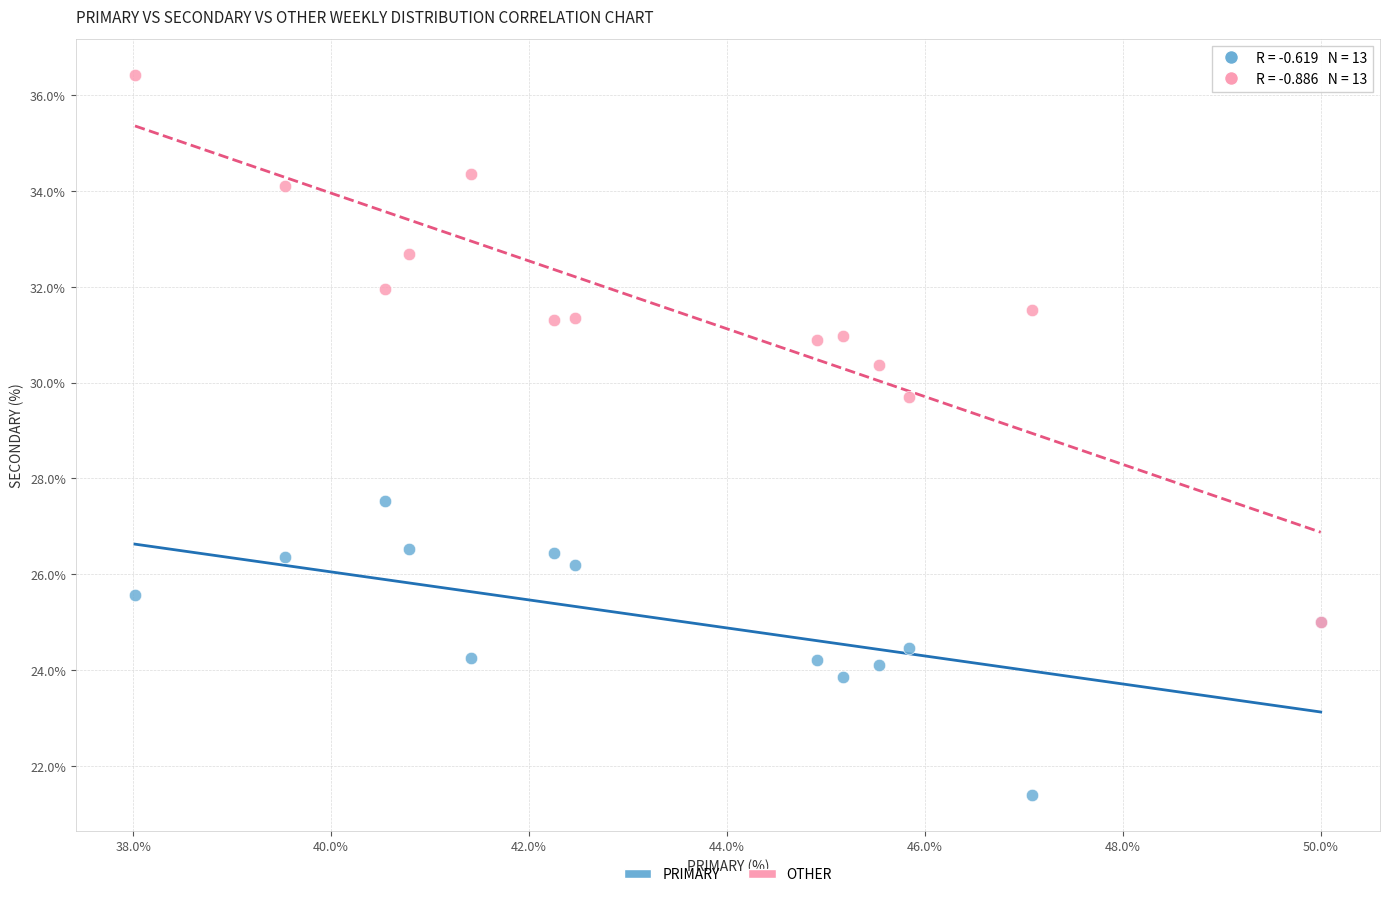

What are all the series names shown in the legend?

PRIMARY, OTHER